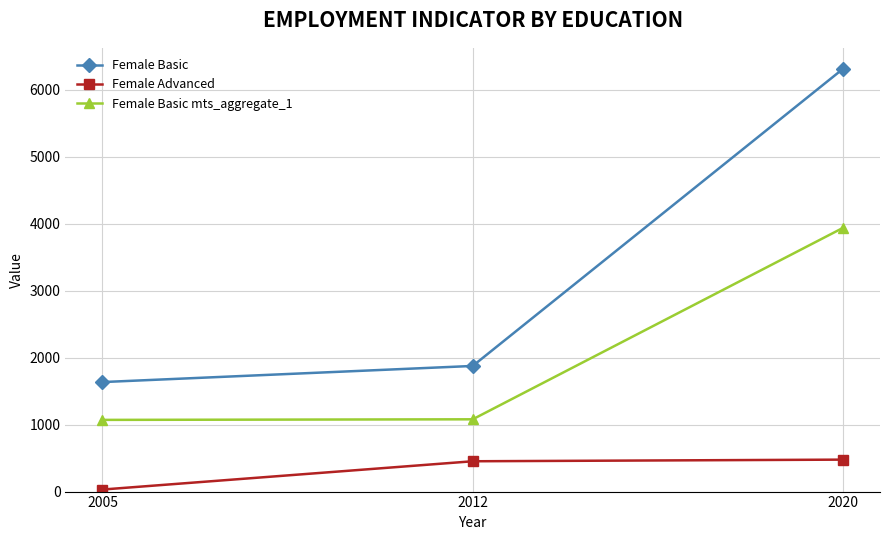

Is this an area chart (filled region under the line)?

No